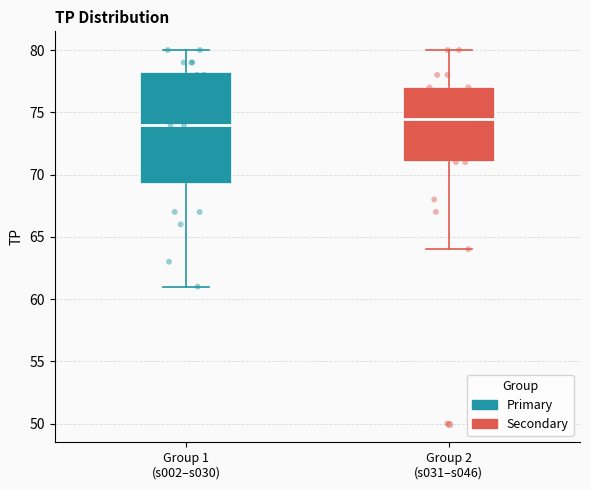

Reading left to right, read every box against the y-axis: the position of its median line, the range the box covers, and the ends of its whiskers. The values are not printed on the chart, so give them approximately, as read against the axis.

Group 1 (s002–s030): median 74.0, box 69.5 to 78.5, whiskers 61.0 to 80.0
Group 2 (s031–s046): median 74.5, box 71.0 to 77.0, whiskers 64.0 to 80.0